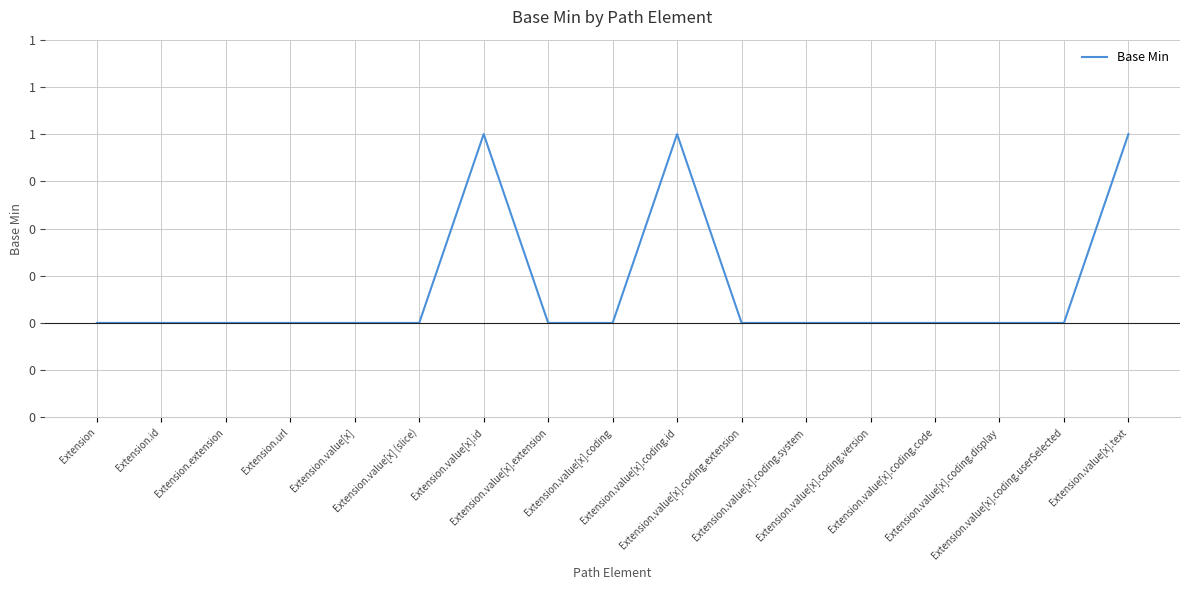

Reading left to right, what are all the values shown in this chart?

Extension=0	Extension.id=0	Extension.extension=0	Extension.url=0	Extension.value[x]=0	Extension.value[x] (slice)=0	Extension.value[x].id=1	Extension.value[x].extension=0	Extension.value[x].coding=0	Extension.value[x].coding.id=1	Extension.value[x].coding.extension=0	Extension.value[x].coding.system=0	Extension.value[x].coding.version=0	Extension.value[x].coding.code=0	Extension.value[x].coding.display=0	Extension.value[x].coding.userSelected=0	Extension.value[x].text=1